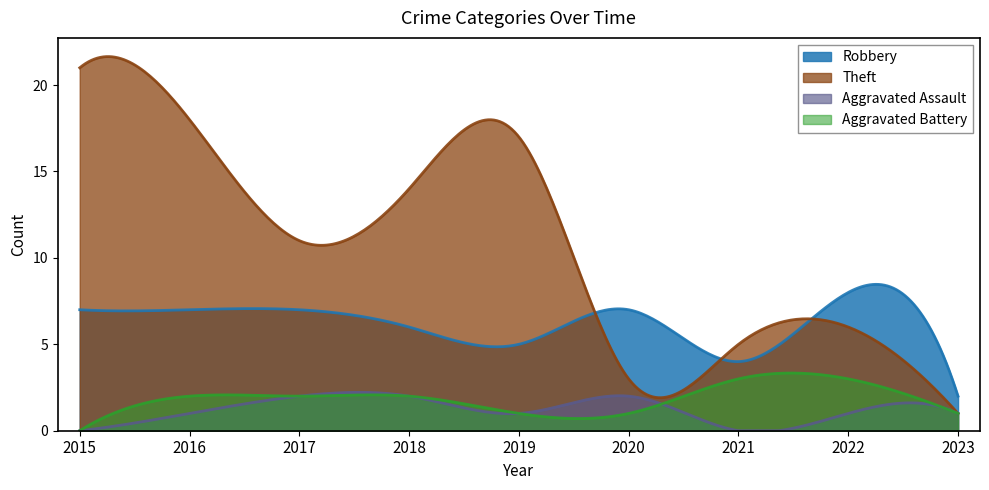

Which category has the highest value in the Aggravated Battery series?

2021